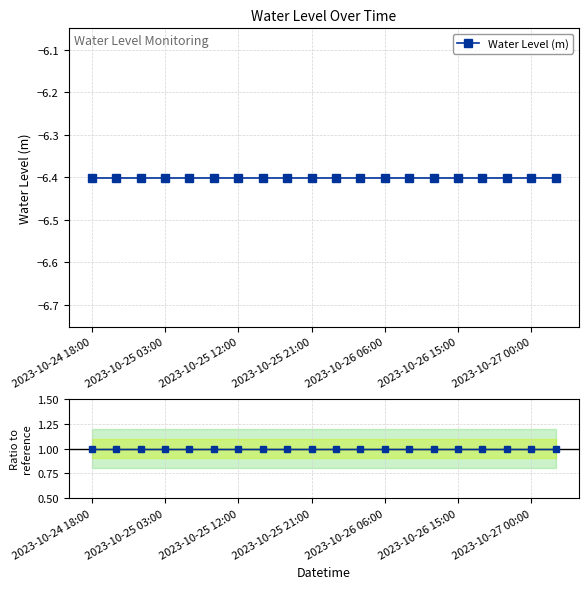

What is the average value of the Water Level (m) series?

-6.4